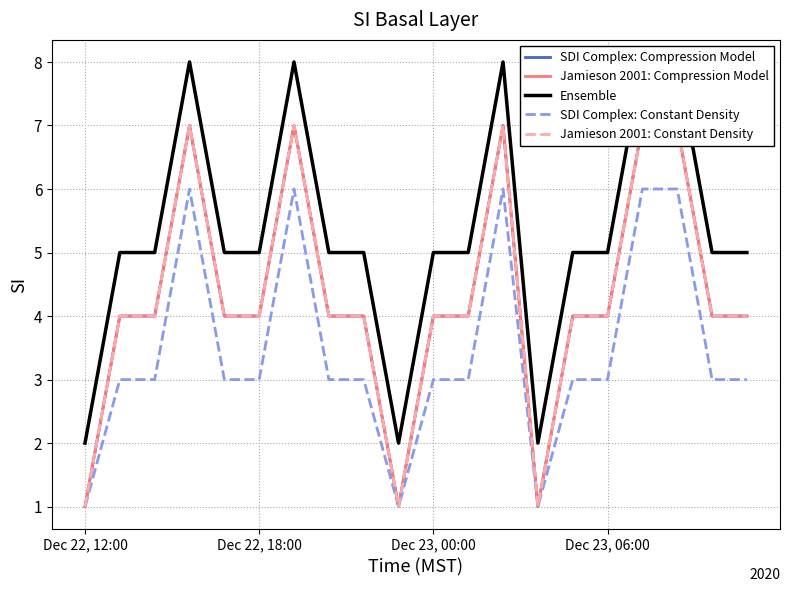

Reading right to left, extract all data points from this chart.

SDI Complex: Compression Model: 4	4	7	7	4	4	1	7	4	4	1	4	4	7	4	4	7	4	4	1
Jamieson 2001: Compression Model: 4	4	7	7	4	4	1	7	4	4	1	4	4	7	4	4	7	4	4	1
Ensemble: 5	5	8	8	5	5	2	8	5	5	2	5	5	8	5	5	8	5	5	2
SDI Complex: Constant Density: 3	3	6	6	3	3	1	6	3	3	1	3	3	6	3	3	6	3	3	1
Jamieson 2001: Constant Density: 4	4	7	7	4	4	1	7	4	4	1	4	4	7	4	4	7	4	4	1